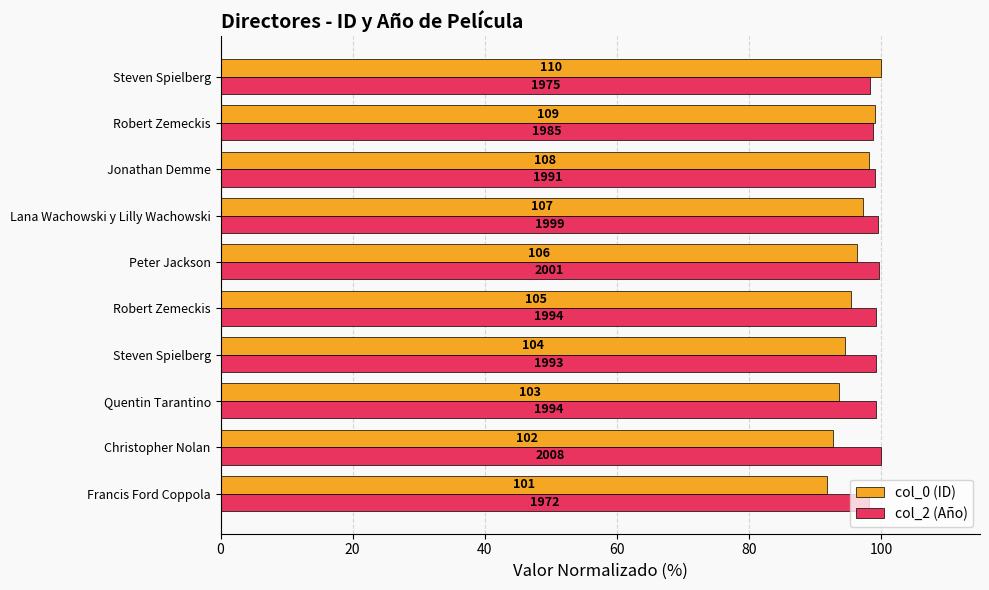

Rank the series by their average value, from highest to lowest.

col_2 (Año), col_0 (ID)